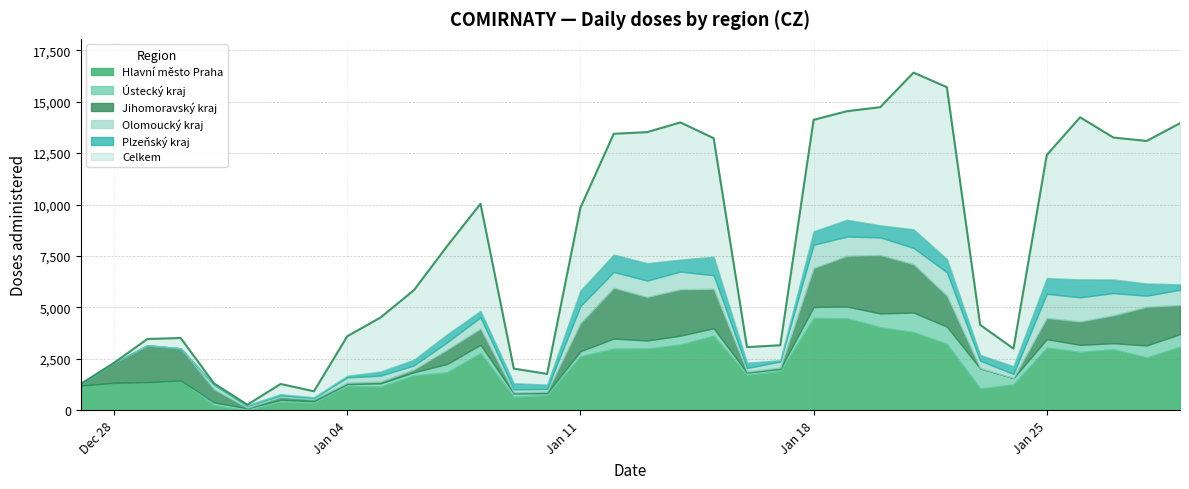

Where does the Plzeňský kraj series first go above 313?

11